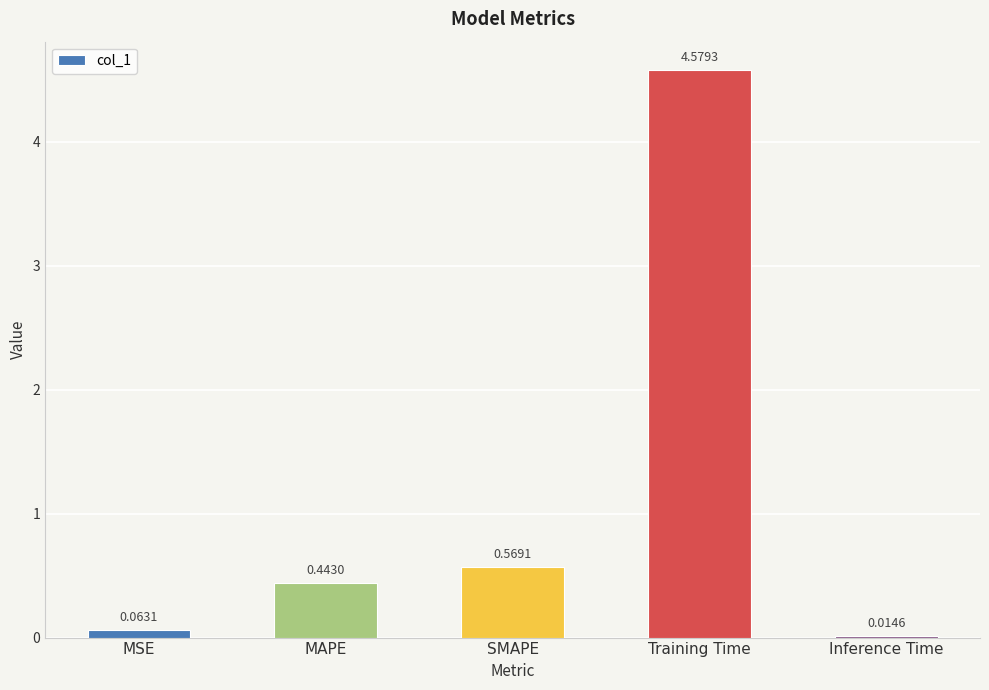

True or false: the data shows 0.2 at MAPE.

False